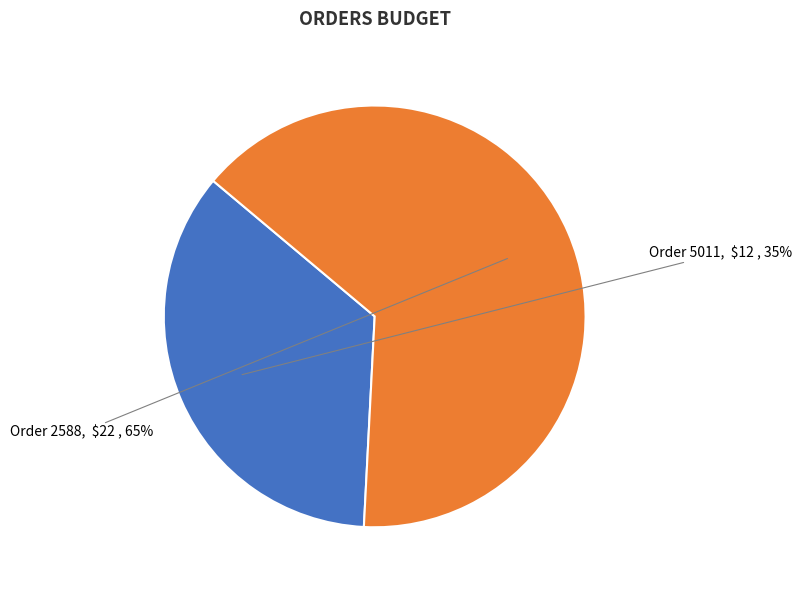

To the nearest percent, what is the average slice percentage?

50%